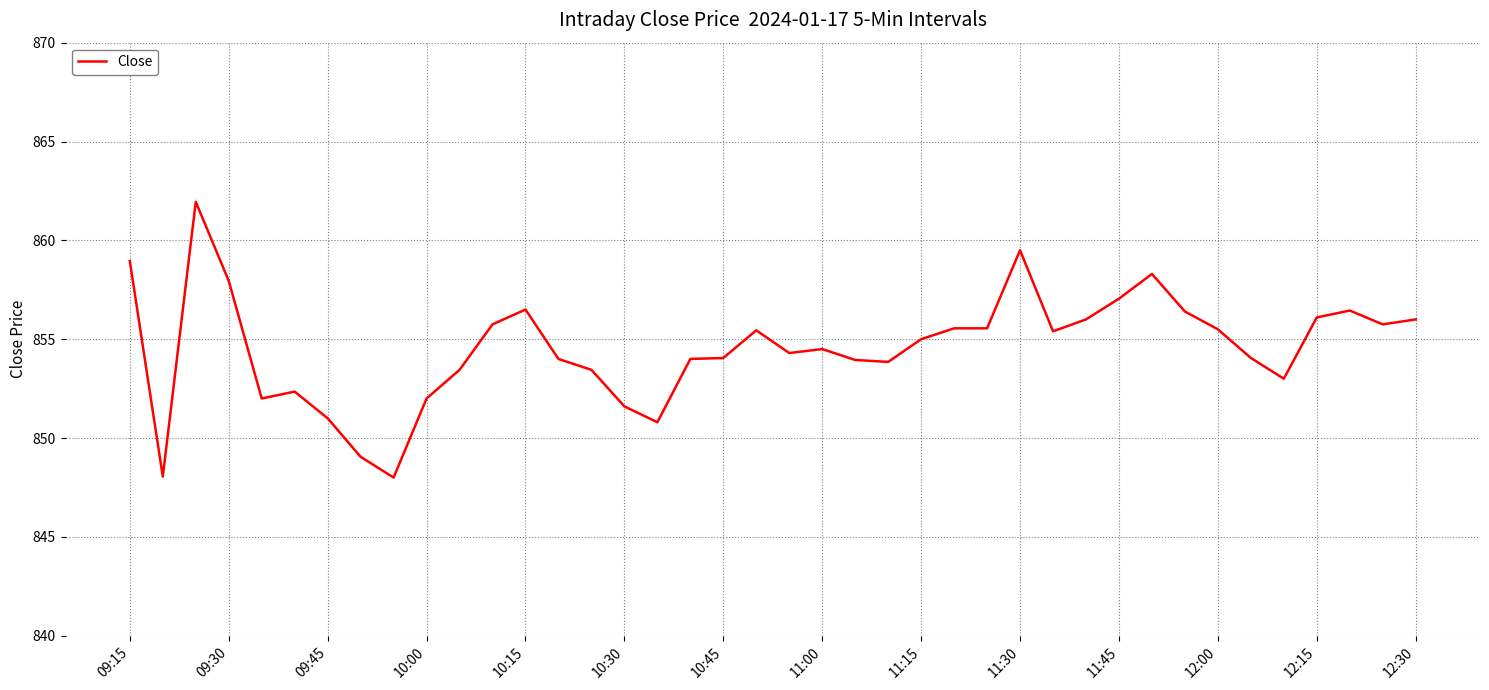

What is the greatest value displayed?

862.0